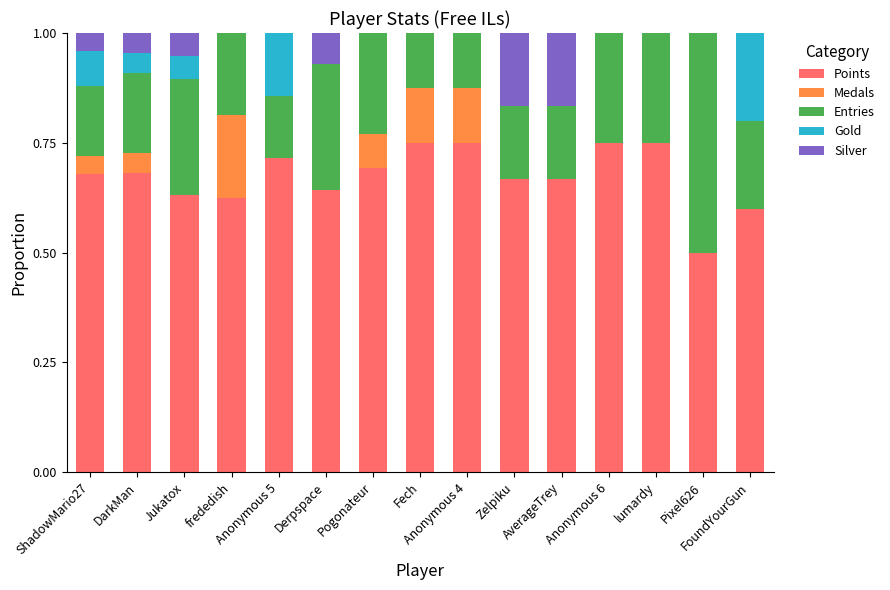

How many series are shown in this chart?

5